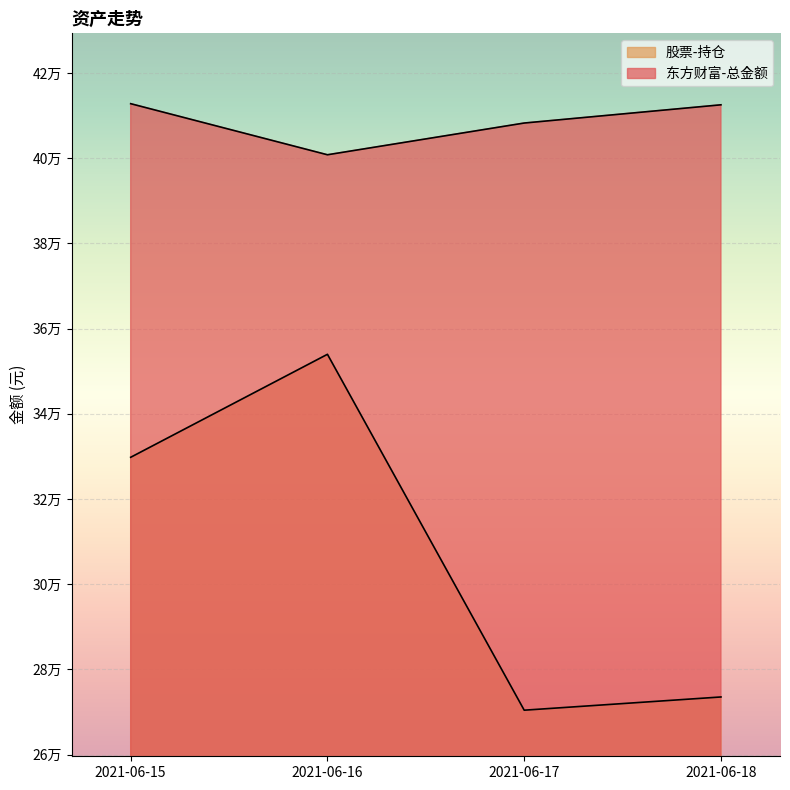

Which series has the widest spread of values?

股票-持仓